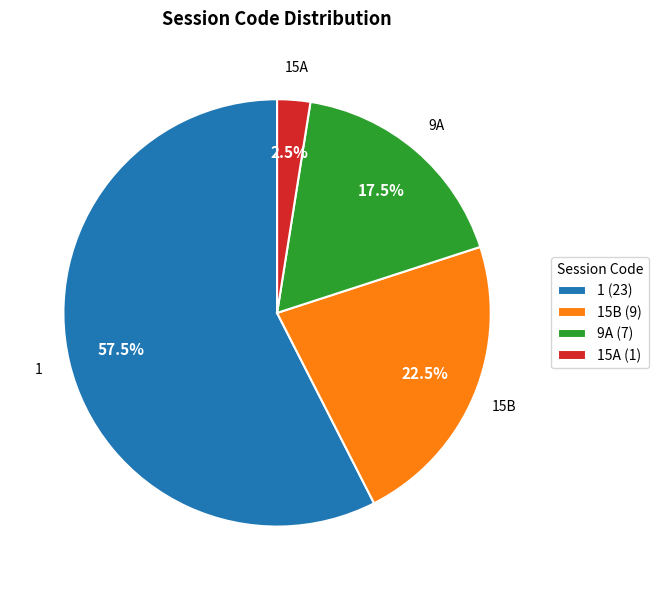

Is the sum of 9A and 15B greater than half?

No